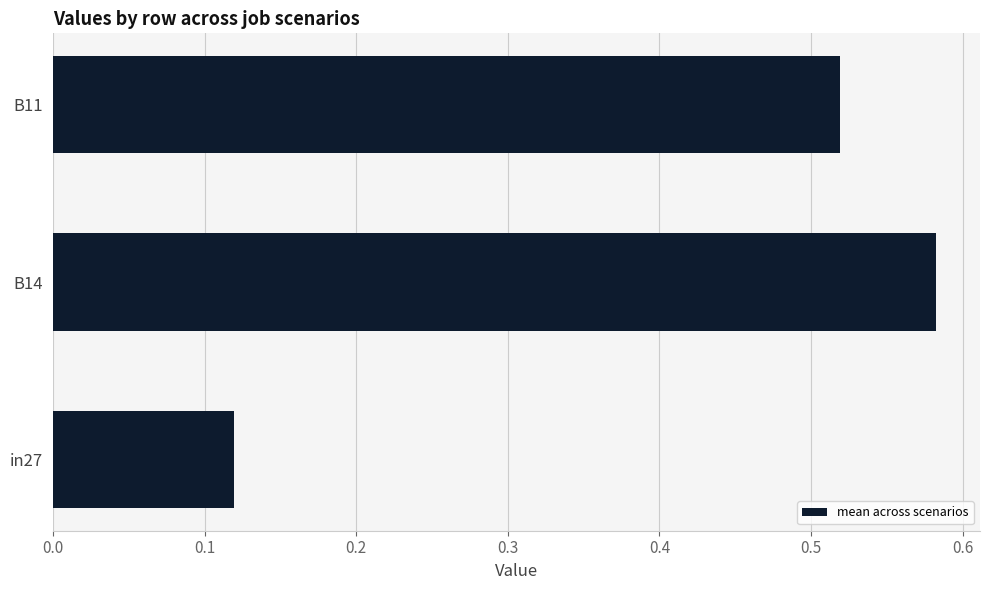

Which category has the lowest value across all series?

in27